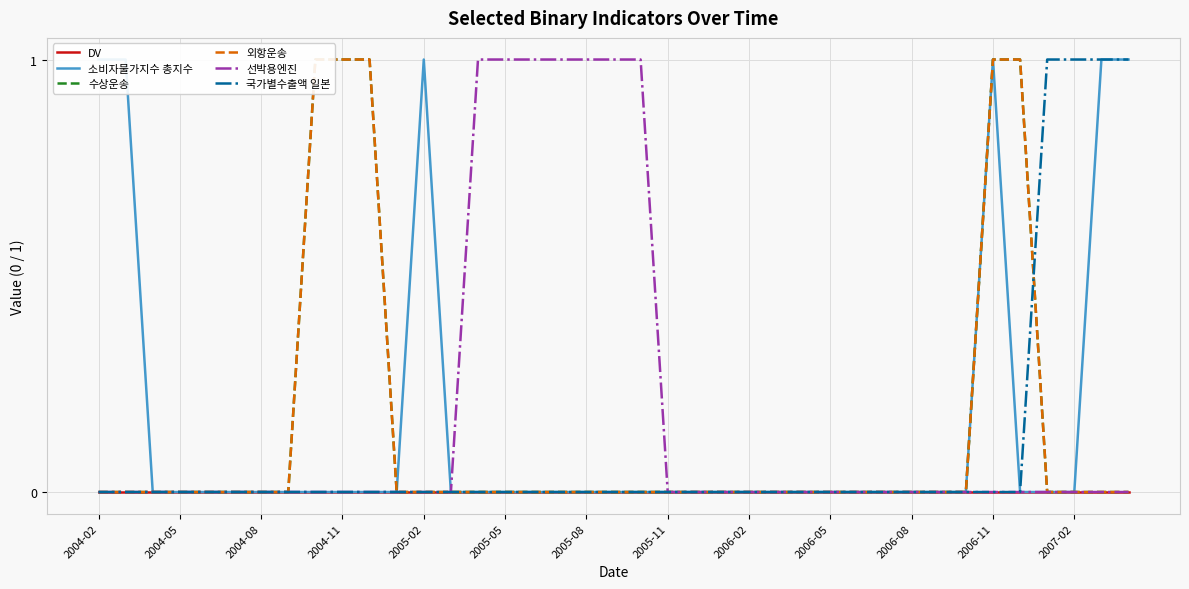

The value of DV at 14 is 0. True or false?

True